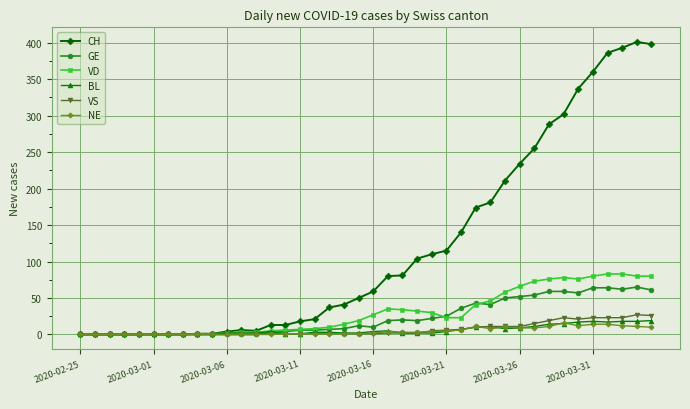

How many categories are shown in the chart?

40